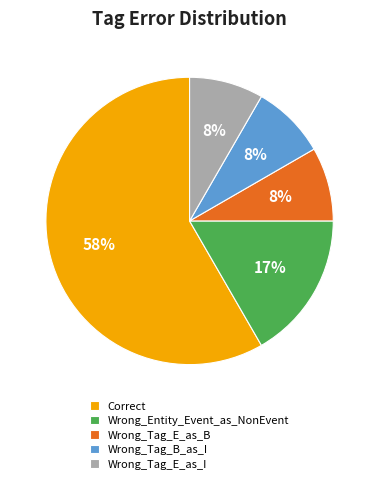

How many slices are in this pie chart?

5